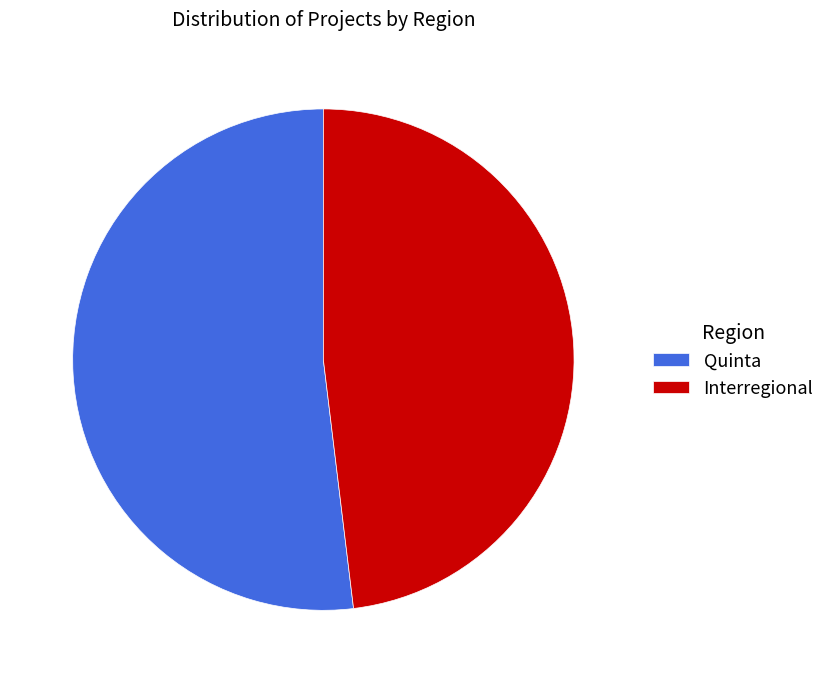

Between Interregional and Quinta, which is larger?

Quinta